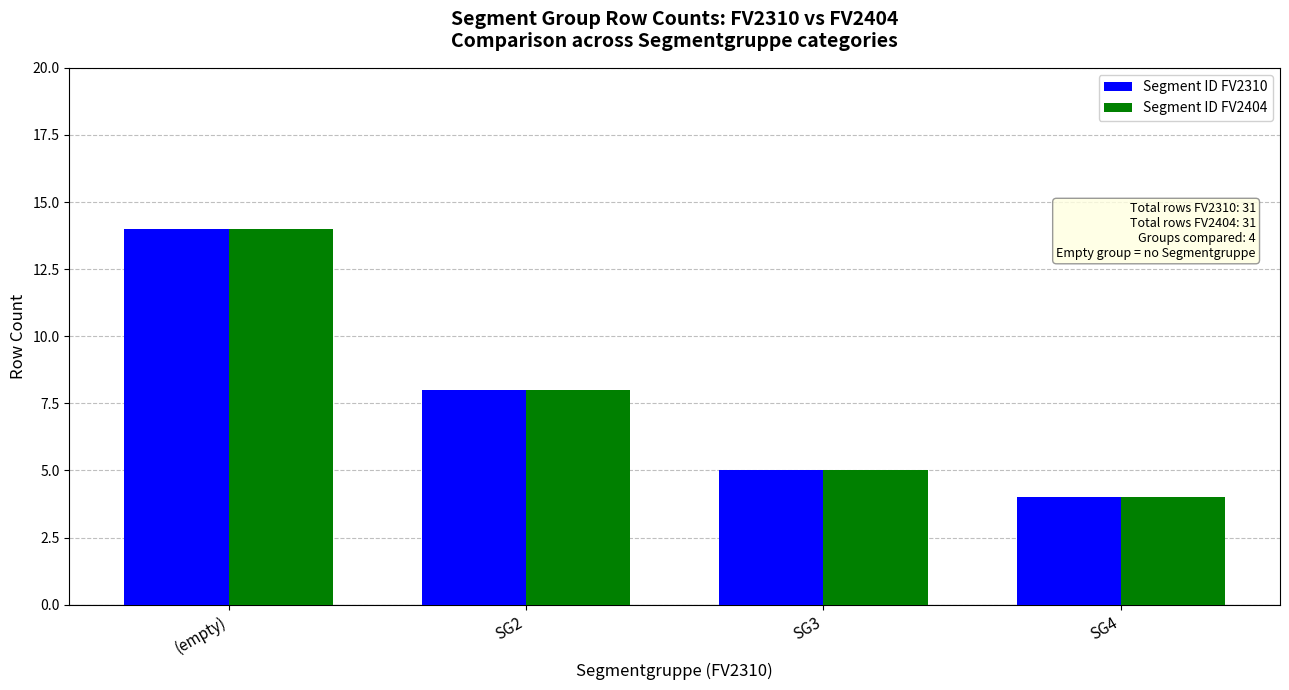

Reading left to right, list all the values displayed in this chart.

Segment ID FV2310: (empty)=14	SG2=8	SG3=5	SG4=4
Segment ID FV2404: (empty)=14	SG2=8	SG3=5	SG4=4